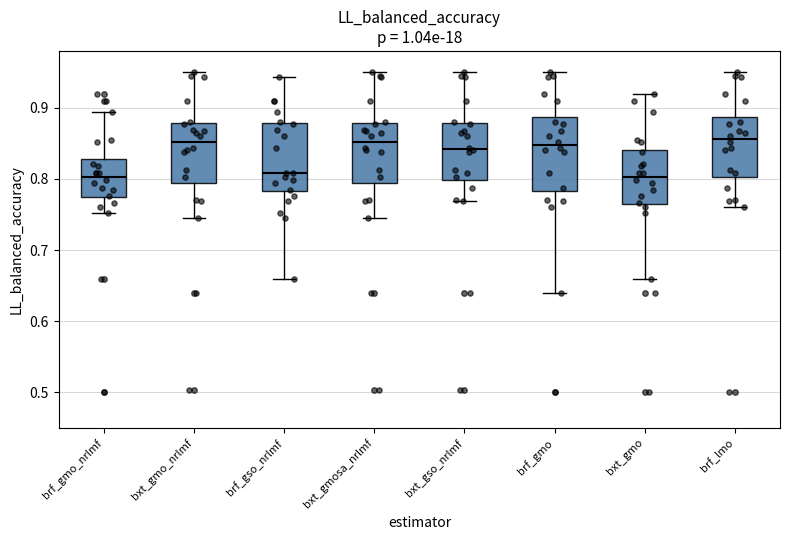

Reading left to right, read every box against the y-axis: the position of its median line, the range the box covers, and the ends of its whiskers. The values are not printed on the chart, so give them approximately, as read against the axis.

brf_gmo_nrlmf: median 0.80, box 0.77 to 0.83, whiskers 0.75 to 0.89
bxt_gmo_nrlmf: median 0.85, box 0.79 to 0.88, whiskers 0.74 to 0.95
brf_gso_nrlmf: median 0.81, box 0.78 to 0.88, whiskers 0.66 to 0.94
bxt_gmosa_nrlmf: median 0.85, box 0.79 to 0.88, whiskers 0.74 to 0.95
bxt_gso_nrlmf: median 0.84, box 0.80 to 0.88, whiskers 0.77 to 0.95
brf_gmo: median 0.85, box 0.78 to 0.89, whiskers 0.64 to 0.95
bxt_gmo: median 0.80, box 0.77 to 0.84, whiskers 0.66 to 0.92
brf_lmo: median 0.86, box 0.80 to 0.89, whiskers 0.76 to 0.95